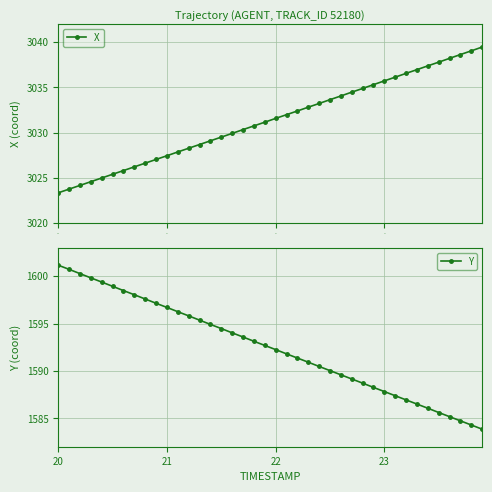

How many data points in Y are less than 1592?

19